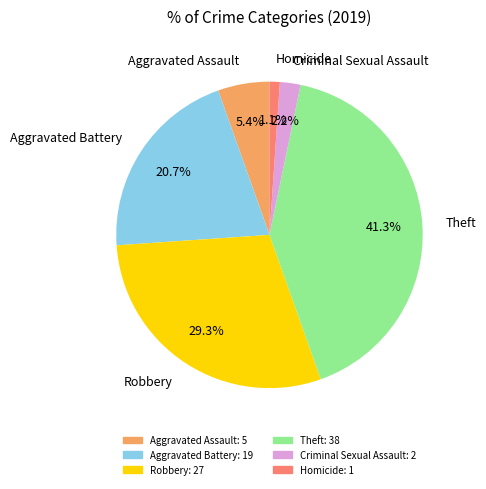

Does Theft represent more than half of the total?

No